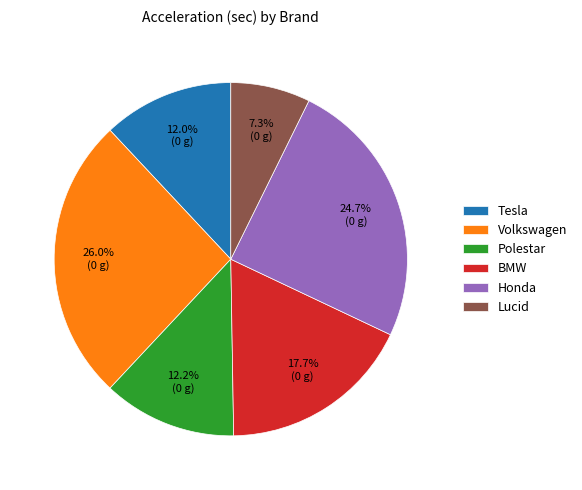

Combined, what portion of the pie is Lucid and Volkswagen?

33.3%